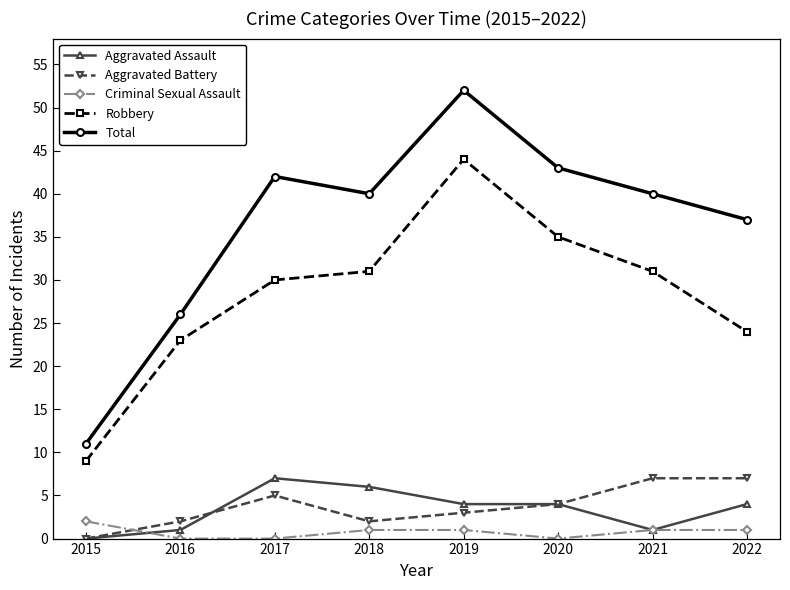

Is the value of Robbery at 2018 greater than the value of Aggravated Assault at 2017?

Yes